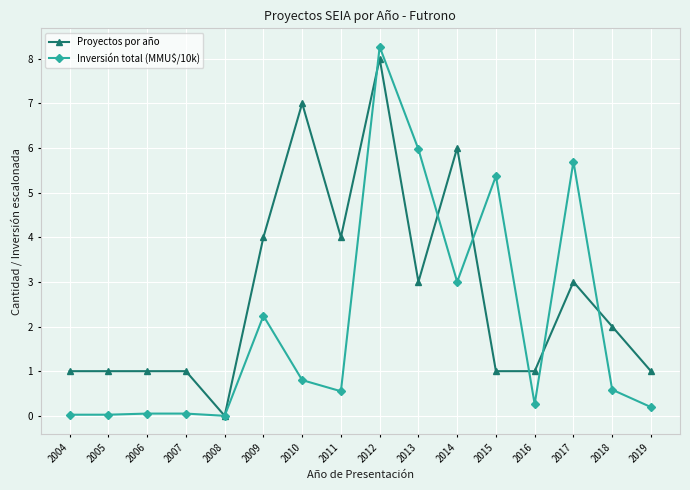

True or false: Proyectos por año has more than 1 points higher than both neighbors.

True